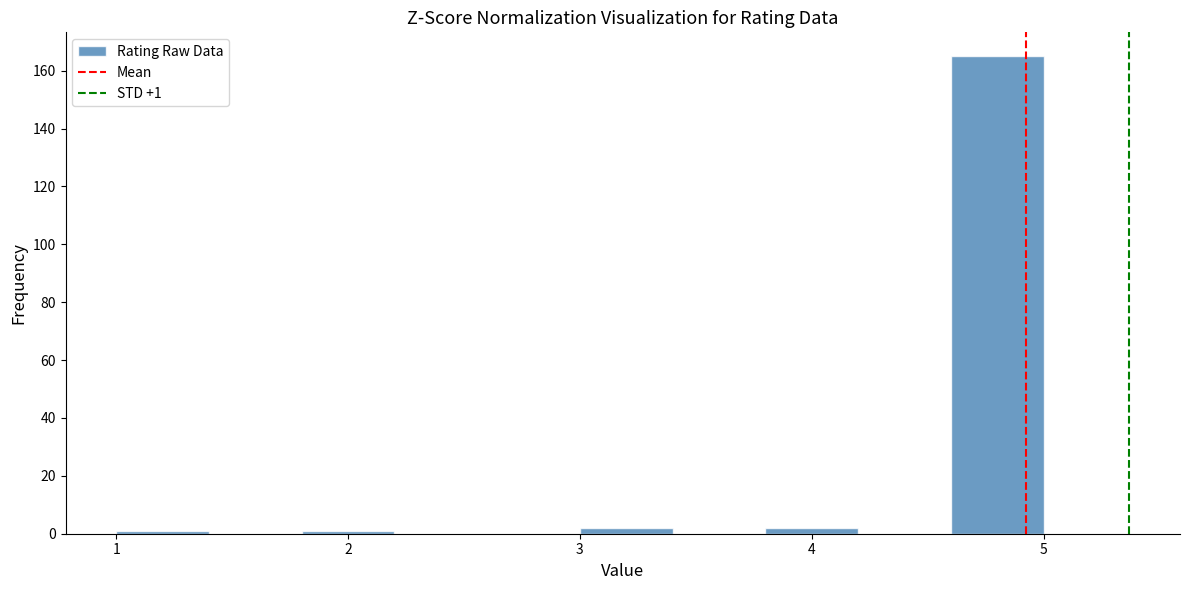

Which range on the x-axis has the tallest bar?

4.6 to 5.0